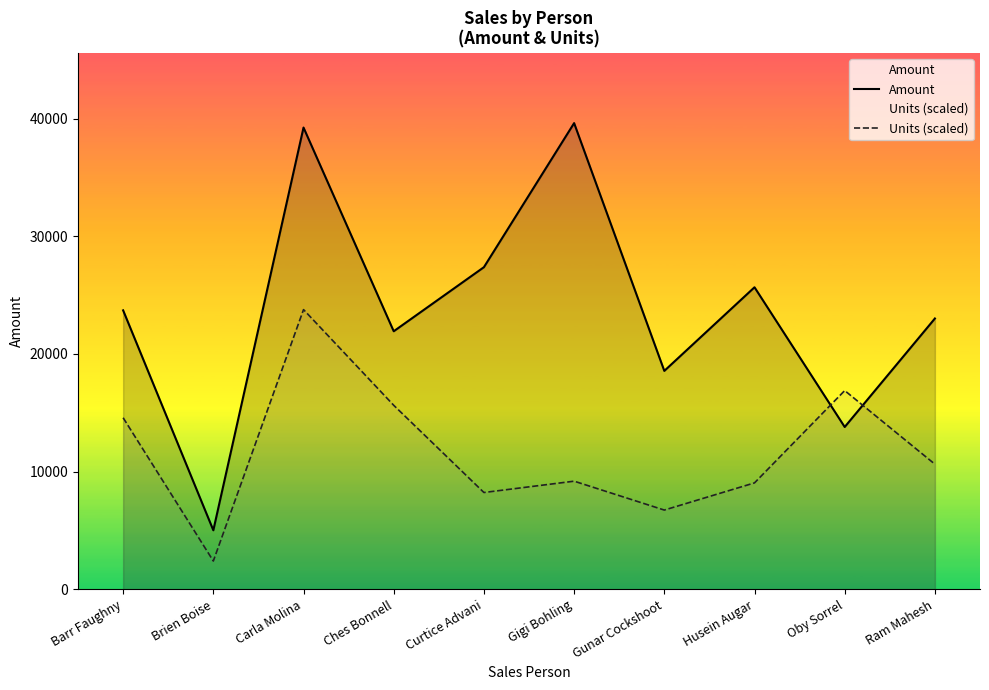

Which category has the highest value in the Units (scaled) series?

Carla Molina